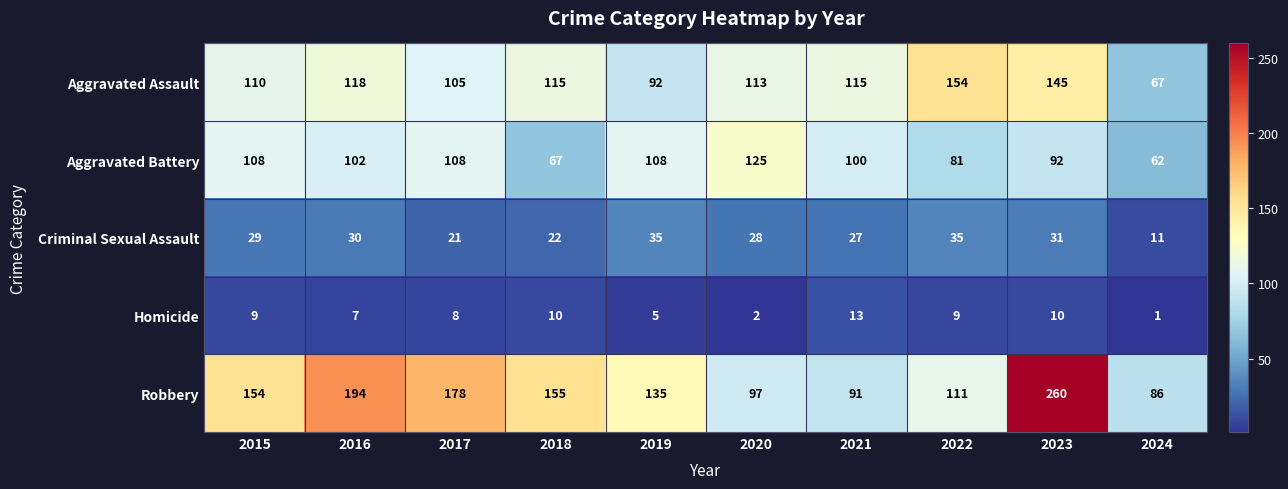

Which series has the largest range (max minus min)?

Robbery